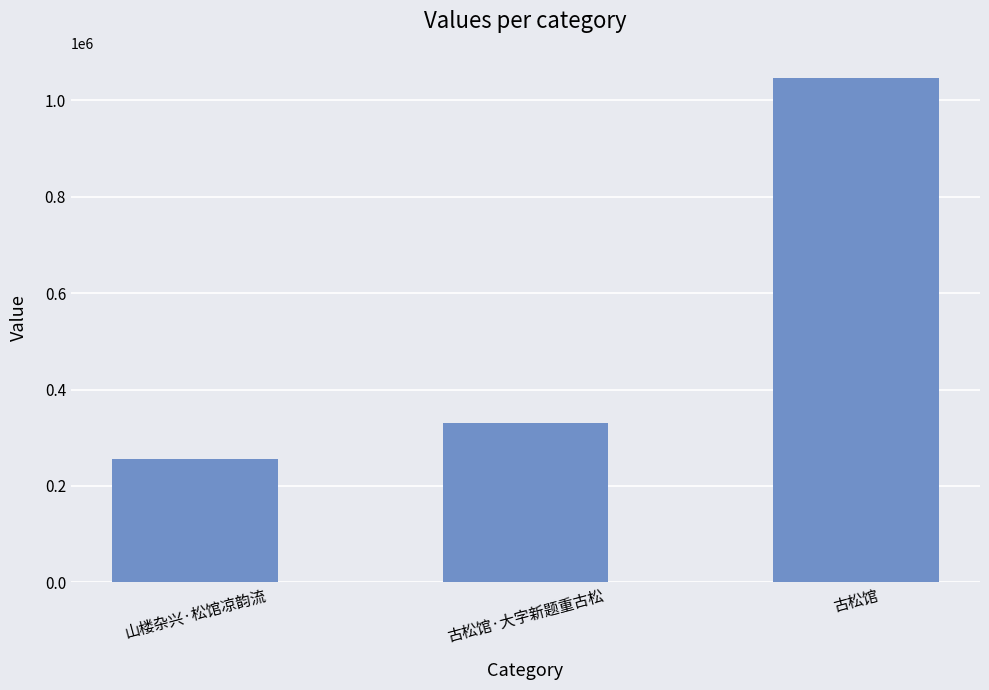

Rank the categories by value from lowest to highest.

山楼杂兴·松馆凉韵流, 古松馆·大字新题重古松, 古松馆